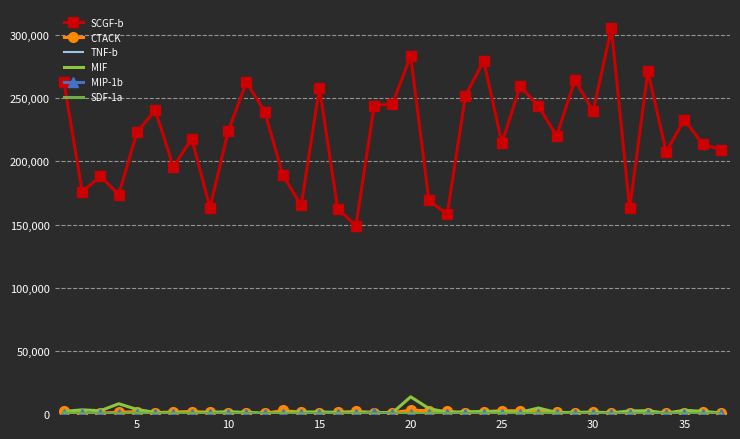

How many categories are shown in the chart?

37